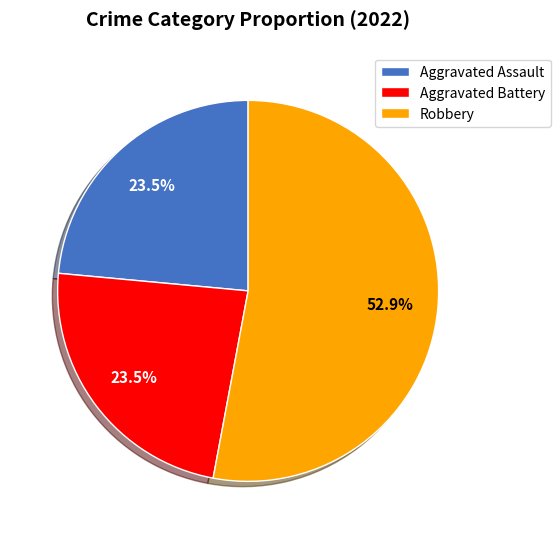

What percentage is NOT represented by Aggravated Battery?

76.5%